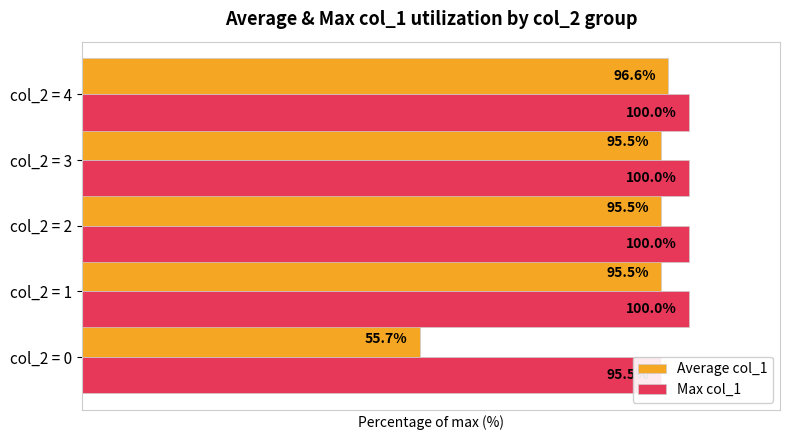

Which has a higher value, col_2 = 1 or col_2 = 2?

col_2 = 1